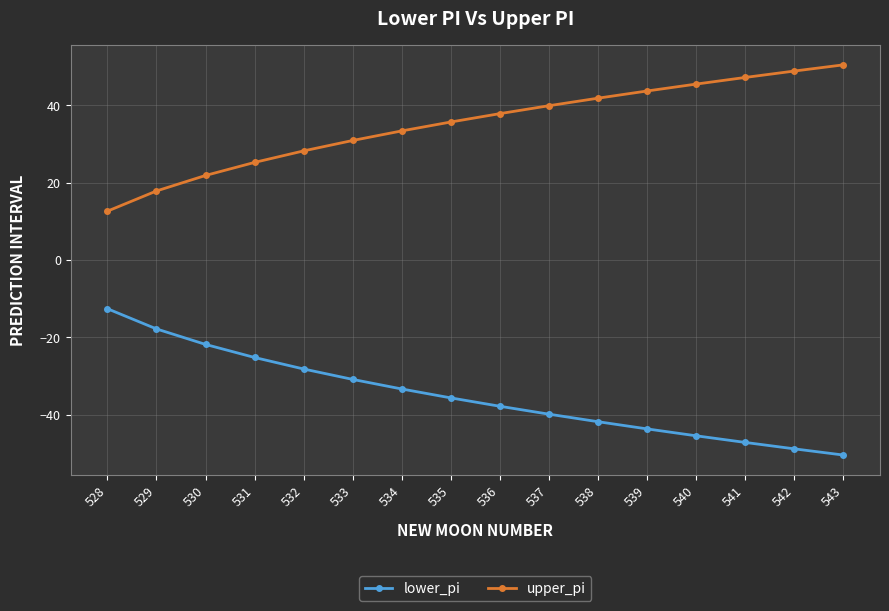

What is the value of the upper_pi point at the 4th from the left?

25.2